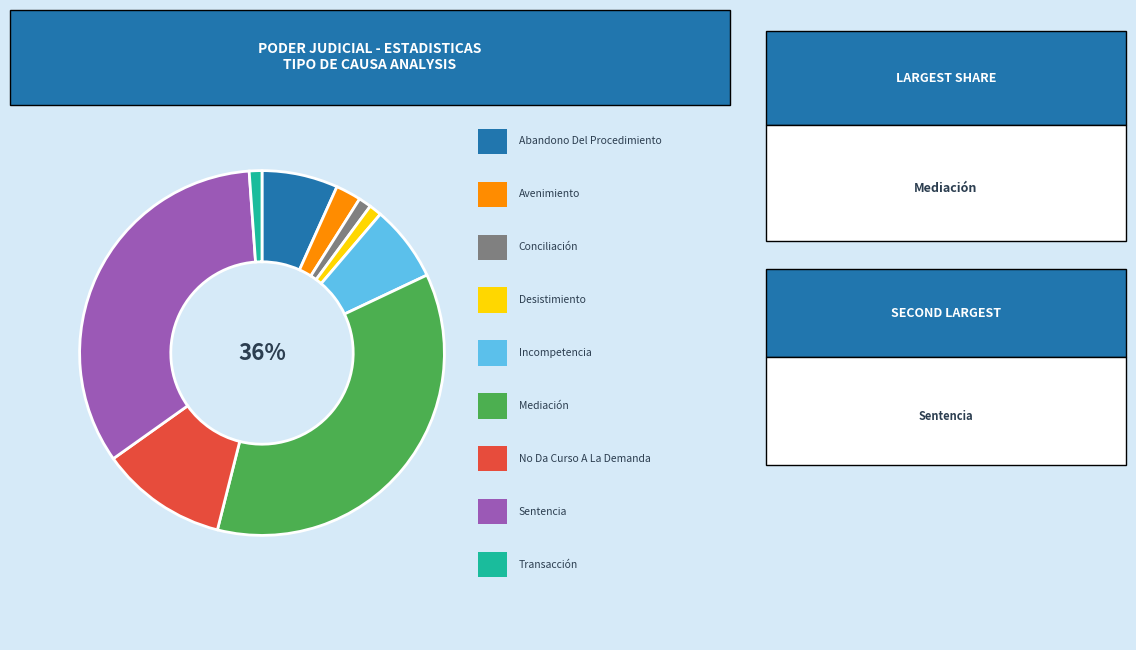

Is there a majority slice in this chart?

No